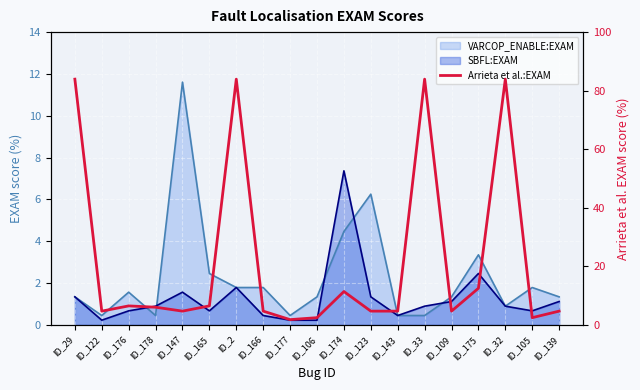

List the labels in order of value, smallest first.

ID_177, ID_106, ID_105, ID_122, ID_147, ID_166, ID_123, ID_143, ID_109, ID_139, ID_178, ID_176, ID_165, ID_174, ID_175, ID_29, ID_2, ID_33, ID_32